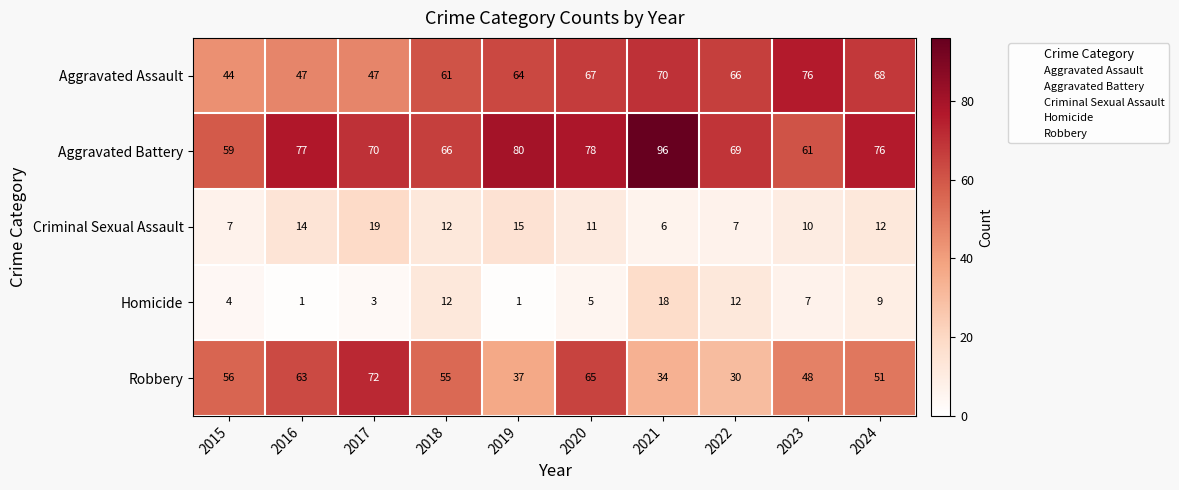

At which label is Homicide closest to 9?

2024